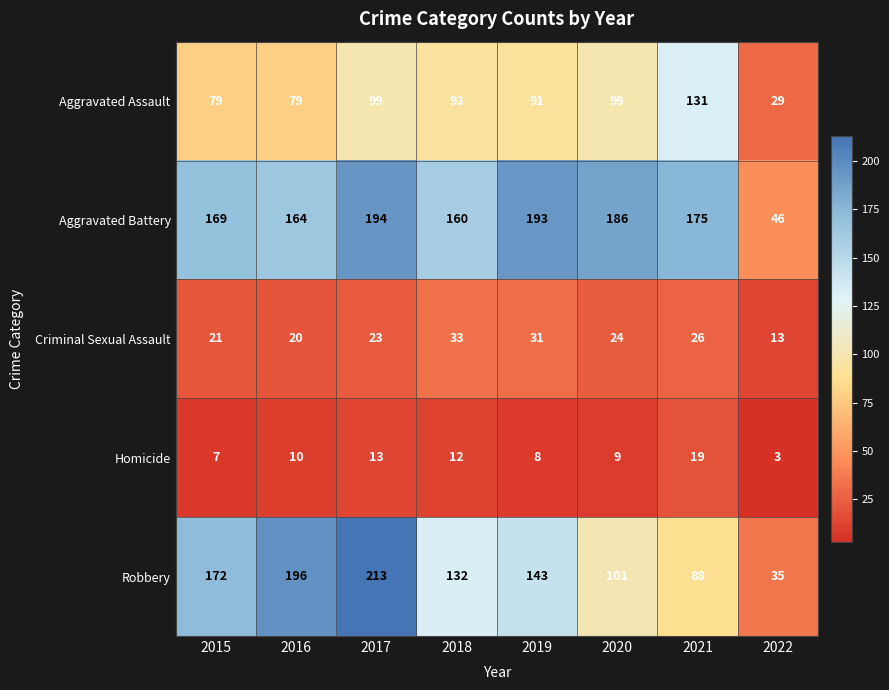

What value does the Robbery series have at 2022, to the nearest 10?

40